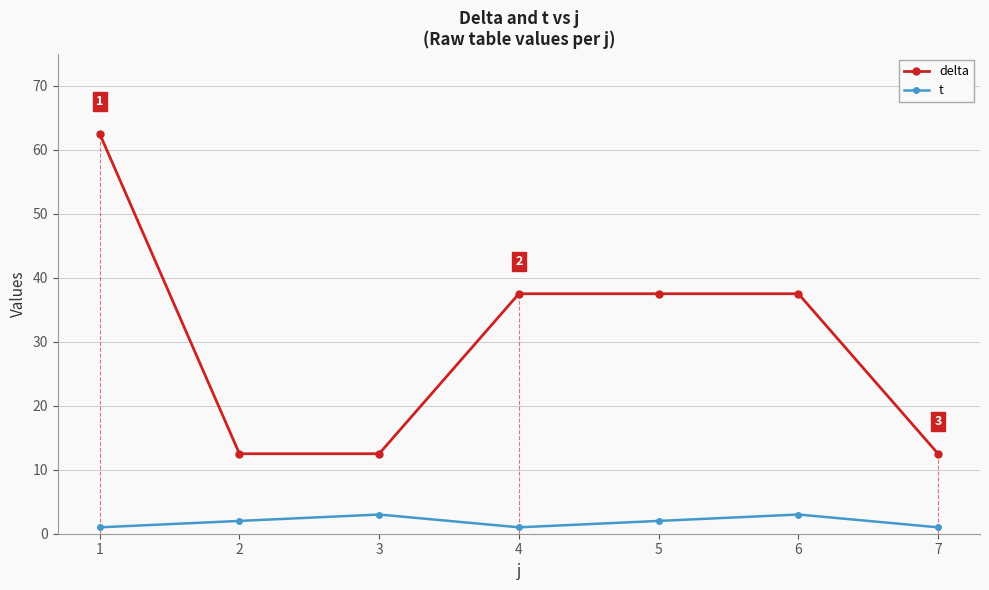

True or false: delta and t intersect in this chart.

False